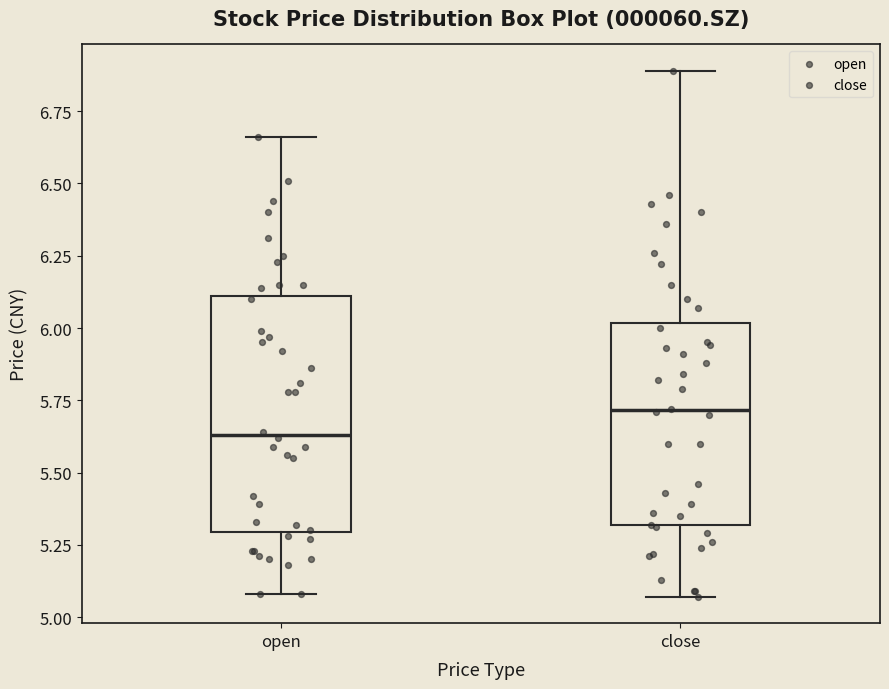

Which box has the highest median line?

close